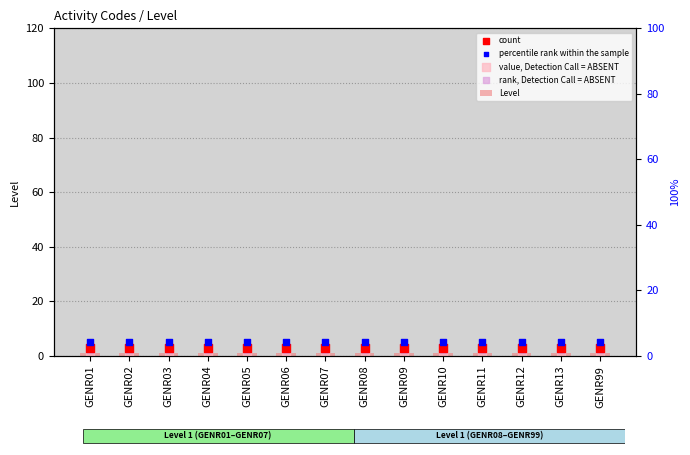

At which category is the sum across all series the highest?

GENR01